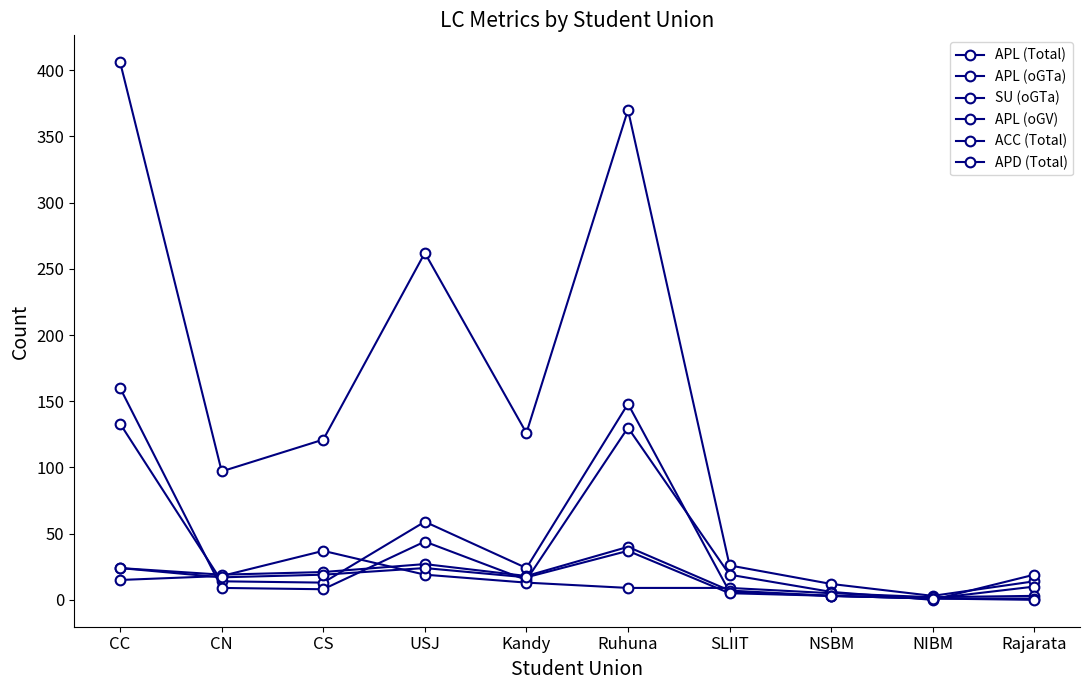

What is the sum of the ACC (Total) values at Kandy and NSBM?

21